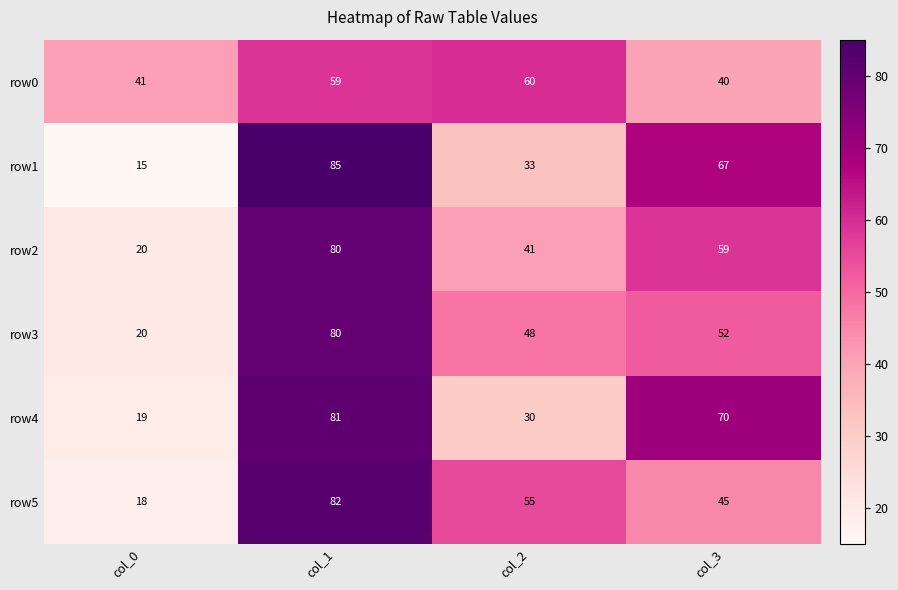

At how many categories does at least one series exceed 75?

1